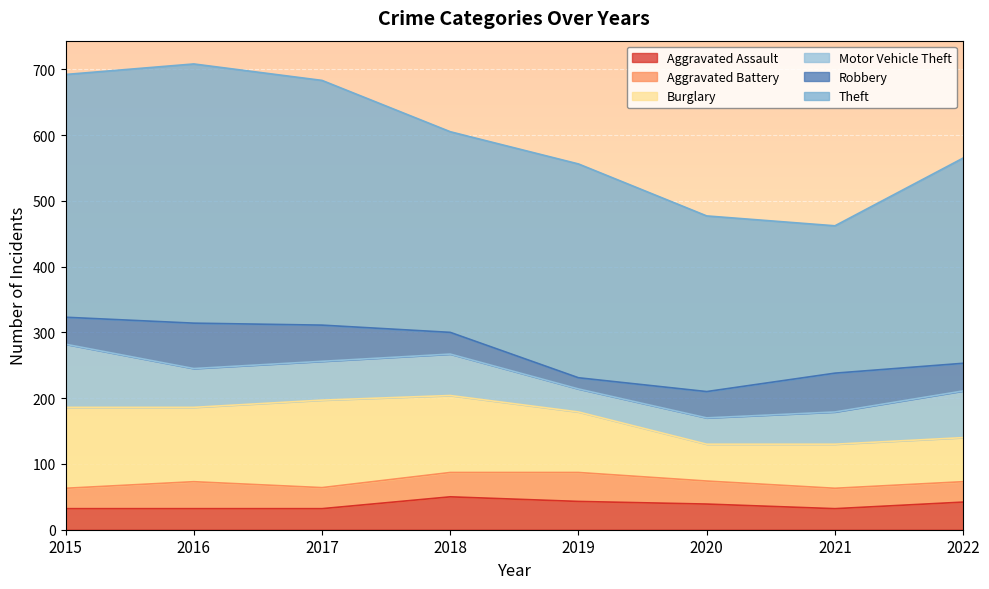

Is the value of Robbery at 2015 greater than the value of Aggravated Battery at 2018?

Yes